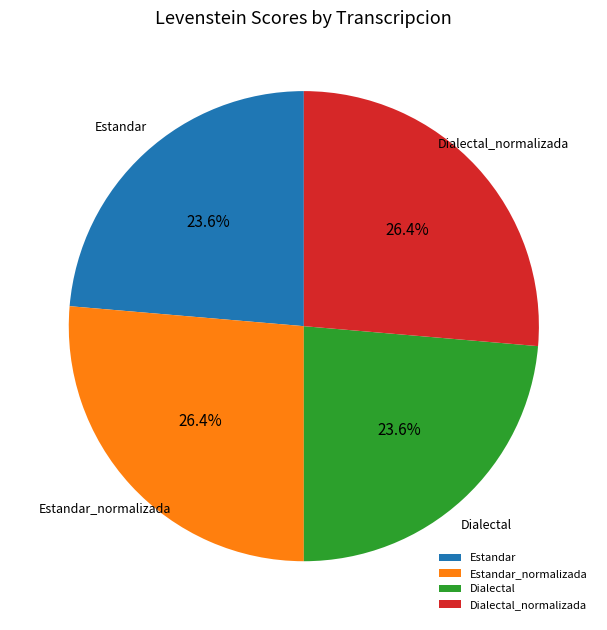

What is the total percentage of Dialectal_normalizada and Dialectal?

50.0%